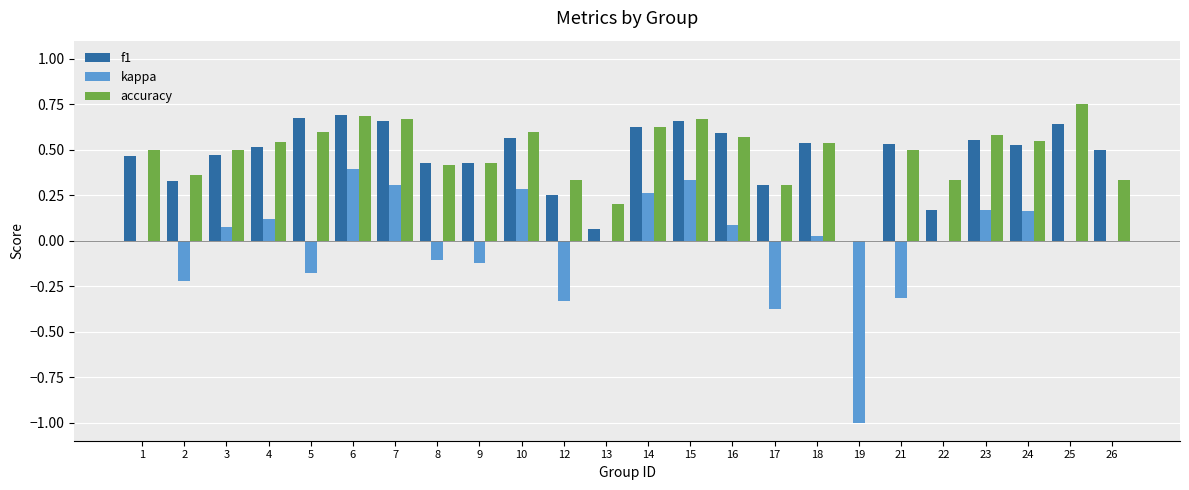

What is the sum of the accuracy values at 5 and 7?

1.3